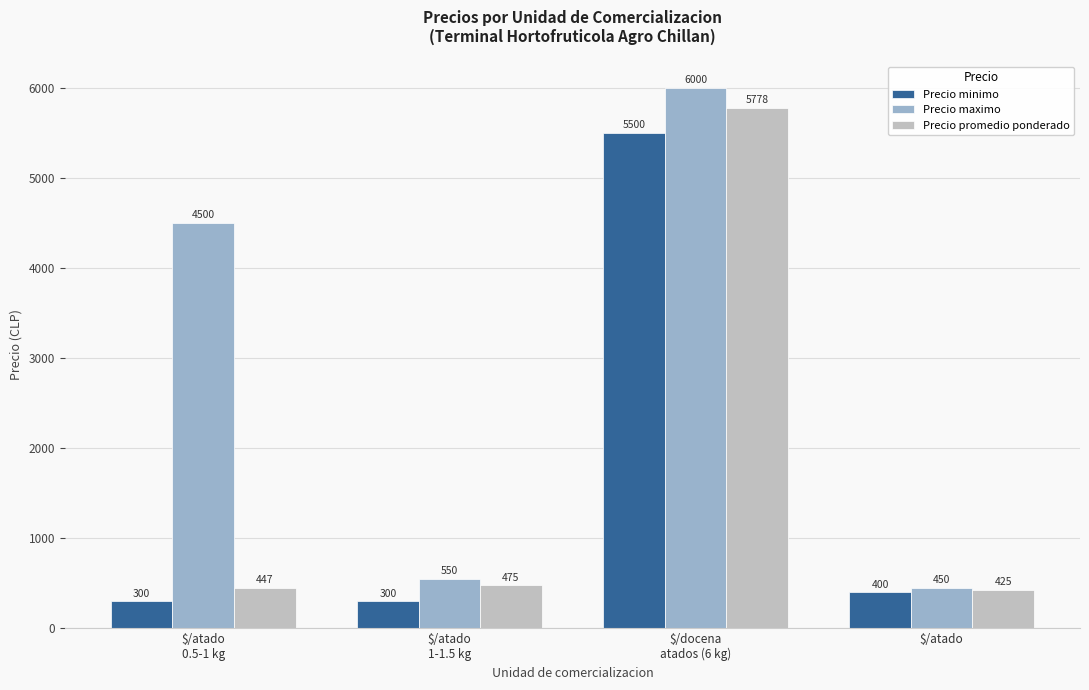

Reading left to right, extract all data points from this chart.

Precio minimo: $/atado
0.5-1 kg=300	$/atado
1-1.5 kg=300	$/docena
atados (6 kg)=5500	$/atado=400
Precio maximo: $/atado
0.5-1 kg=4500	$/atado
1-1.5 kg=550	$/docena
atados (6 kg)=6000	$/atado=450
Precio promedio ponderado: $/atado
0.5-1 kg=447	$/atado
1-1.5 kg=475	$/docena
atados (6 kg)=5778	$/atado=425